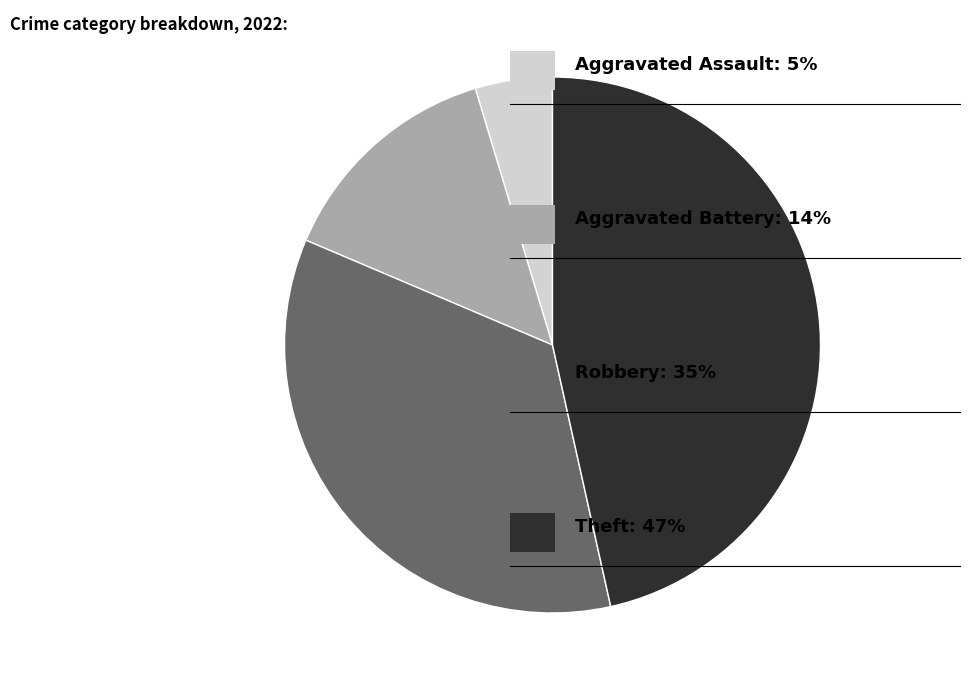

Is there a majority slice in this chart?

No